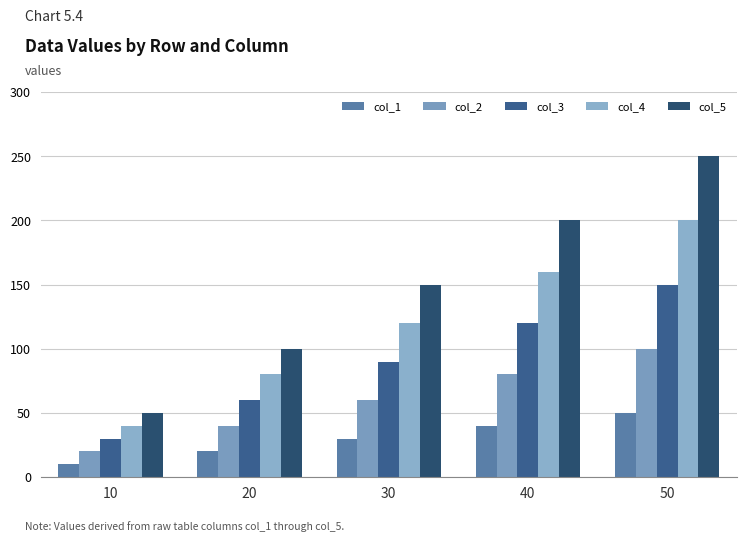

What is the difference between the maximum and minimum values in the col_5 series?

200